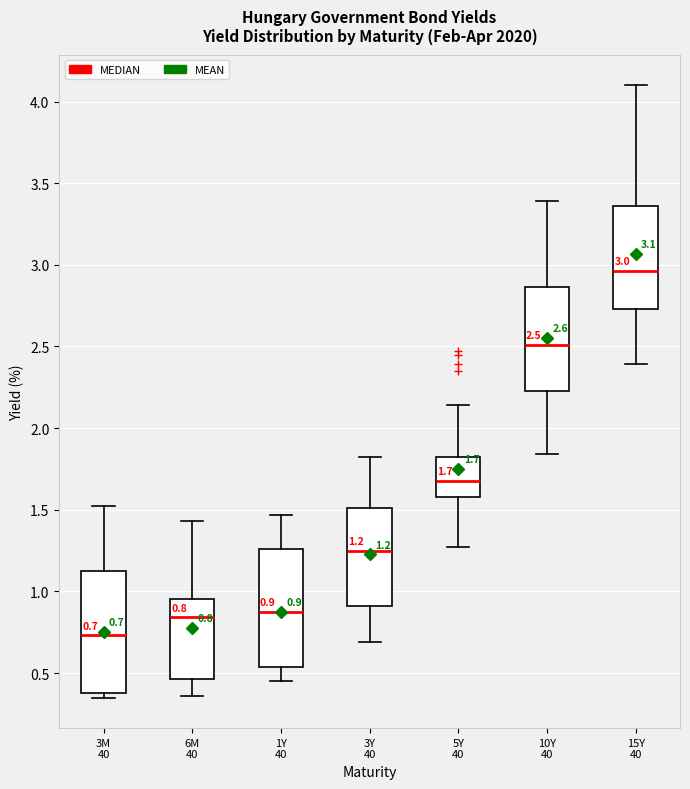

Which box's median line is the lowest?

3M 40